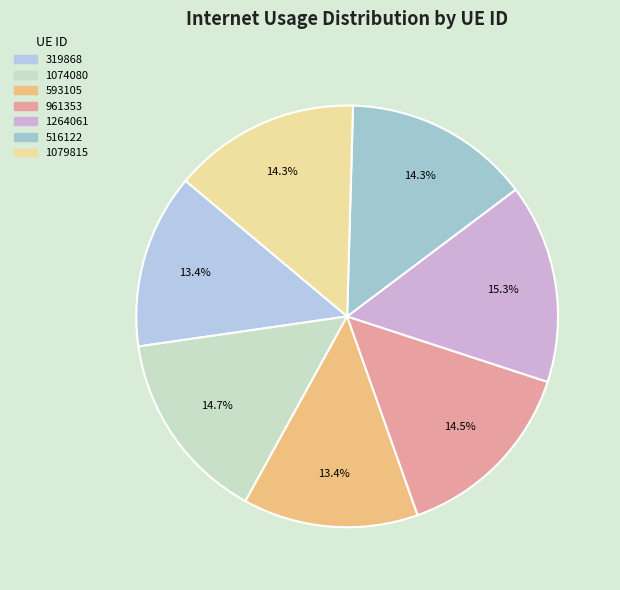

Is it true that 516122 is 14% of the pie?

True